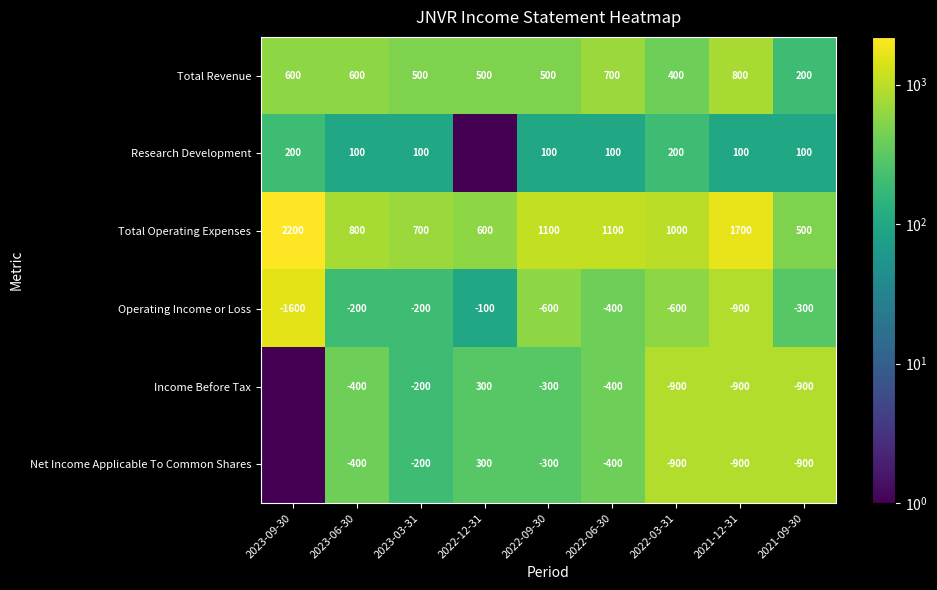

What is the difference between the Total Revenue values at 2022-09-30 and 2023-06-30?

100